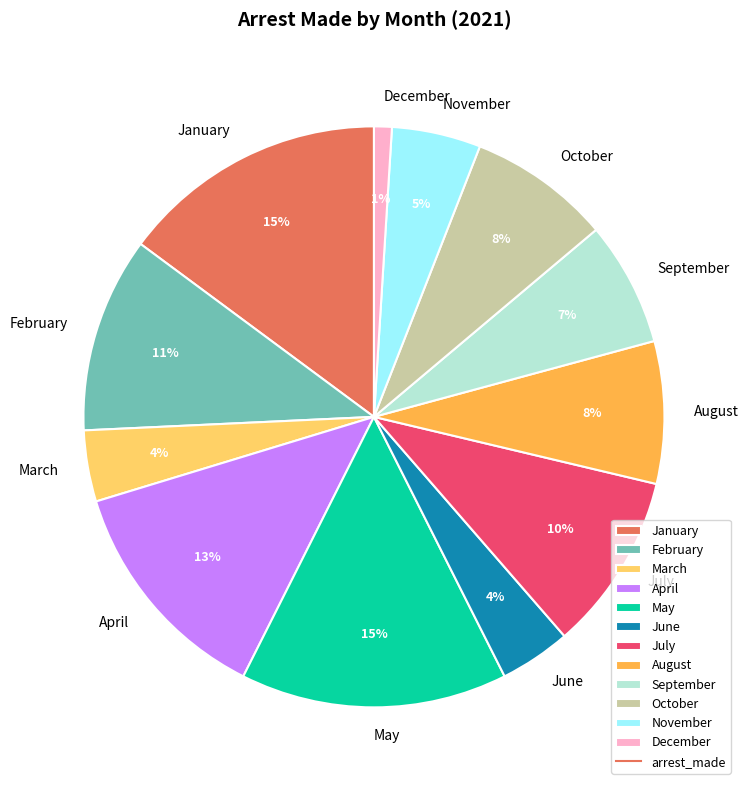

Combined, do December and August account for over 50%?

No